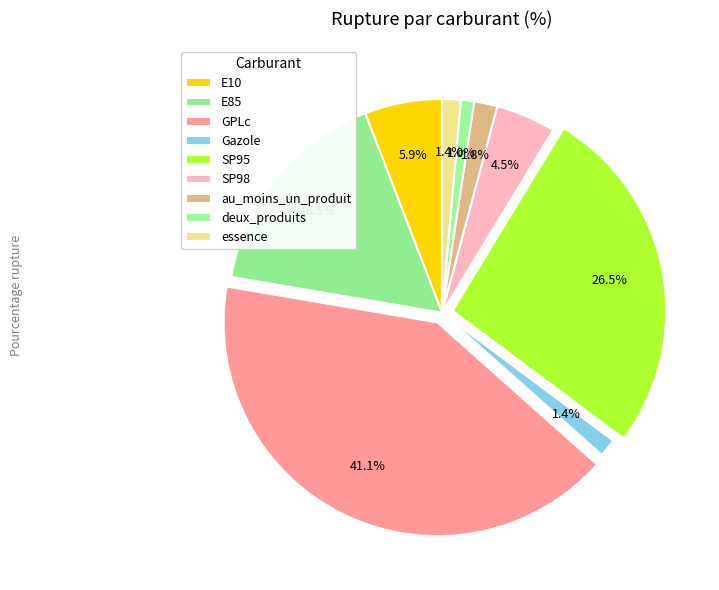

What percentage is NOT represented by SP95?

73.5%